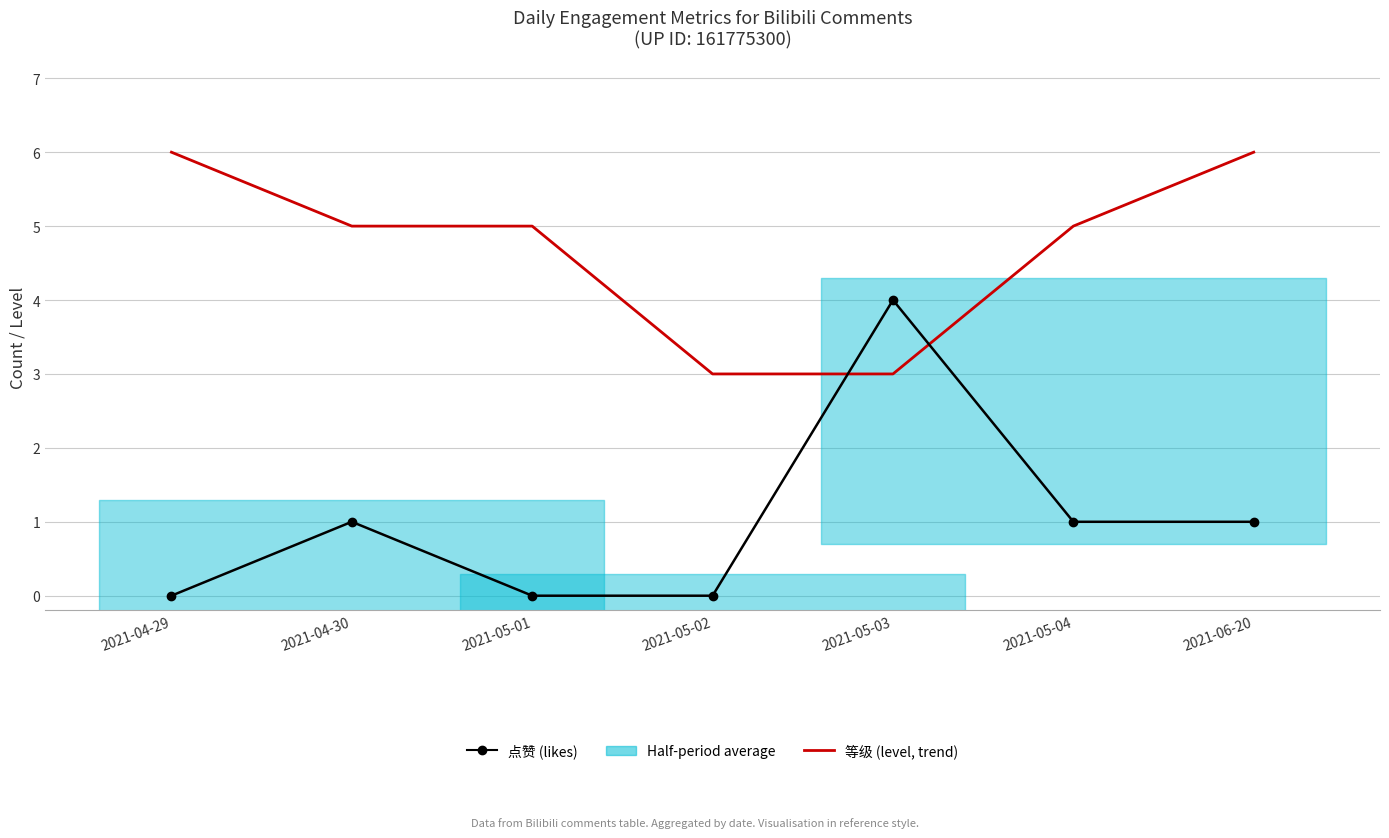

What is the approximate value of 等级 (level, trend) at 2021-05-04?

5